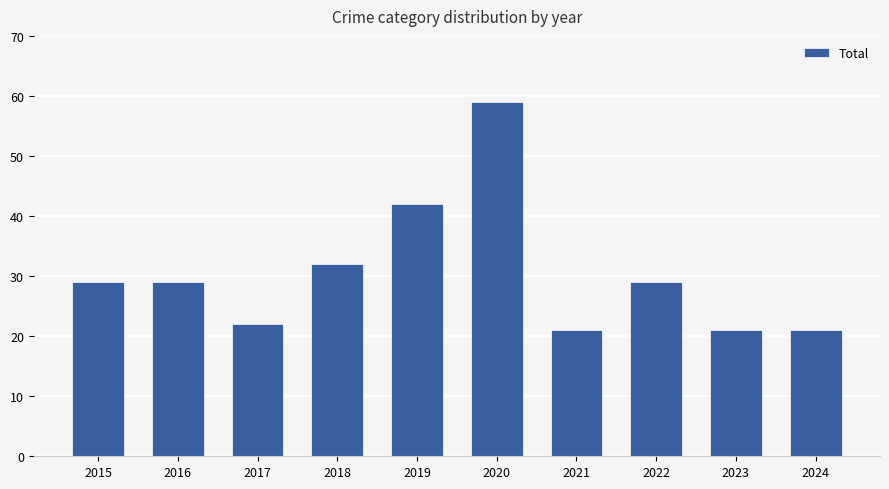

What is the difference between the values at 2021 and 2018?

11